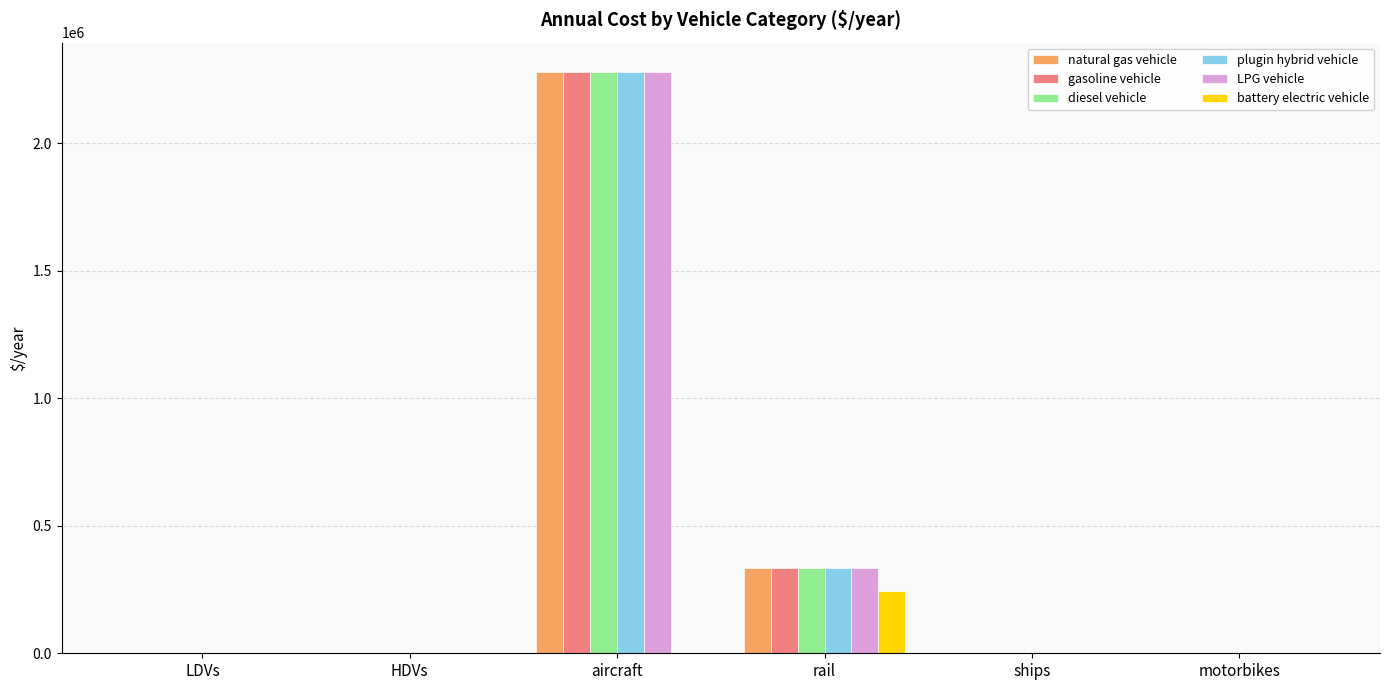

What is the greatest value displayed?

2279319.0